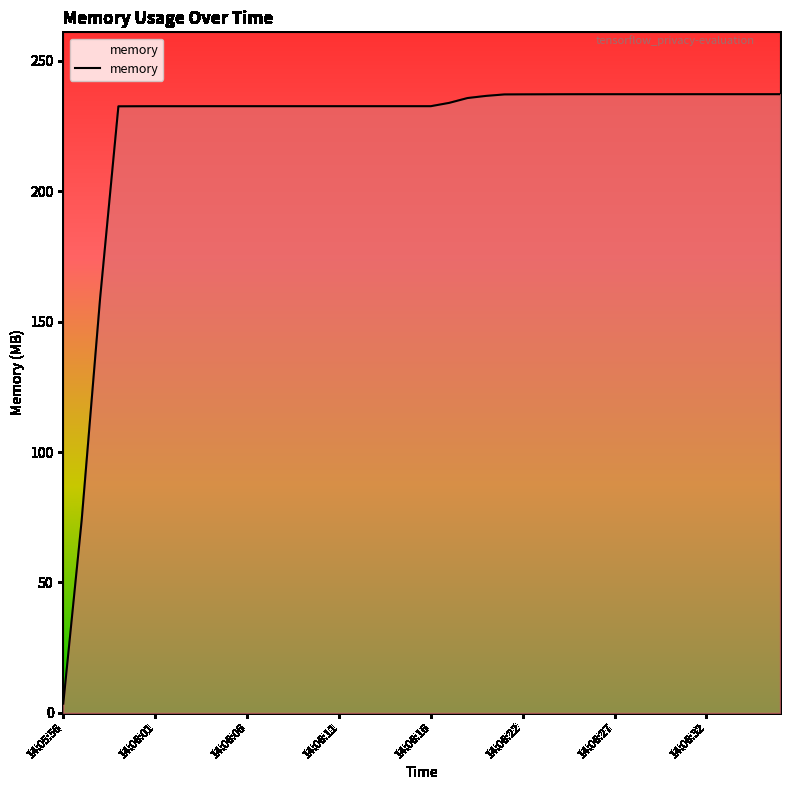

What is the difference between the maximum and minimum values?

233.7